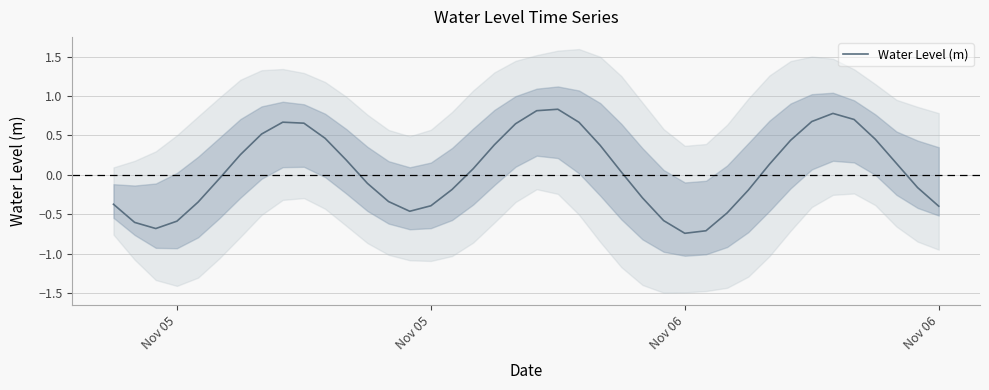

Is it true that the value at Nov 05 is -0.8?

False